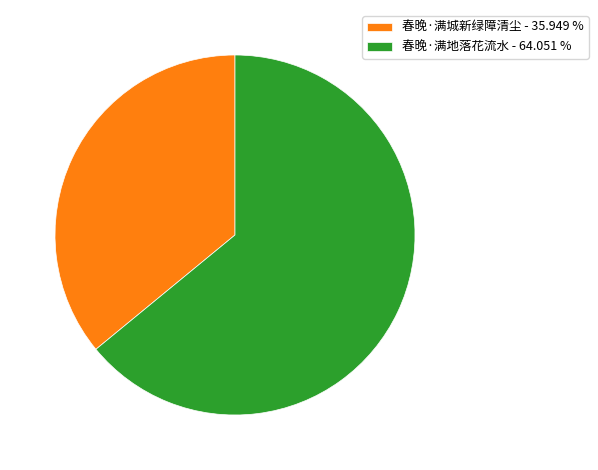

Rank the categories by value from lowest to highest.

春晚·满城新绿障清尘, 春晚·满地落花流水